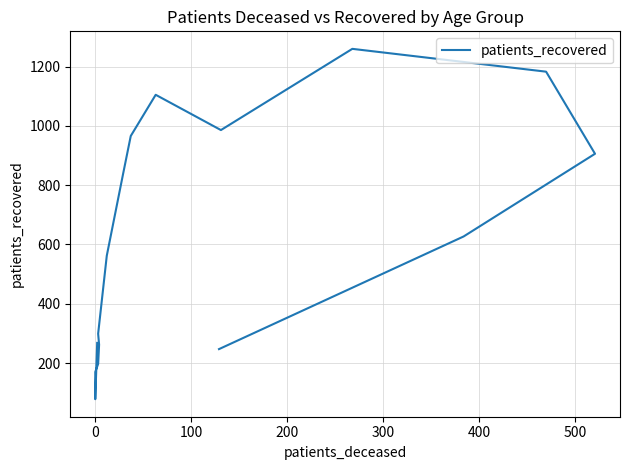

Reading left to right, extract all data points from this chart.

268	78	170	197	262	299	562	838	966	1105	986	1260	1183	906	627	247